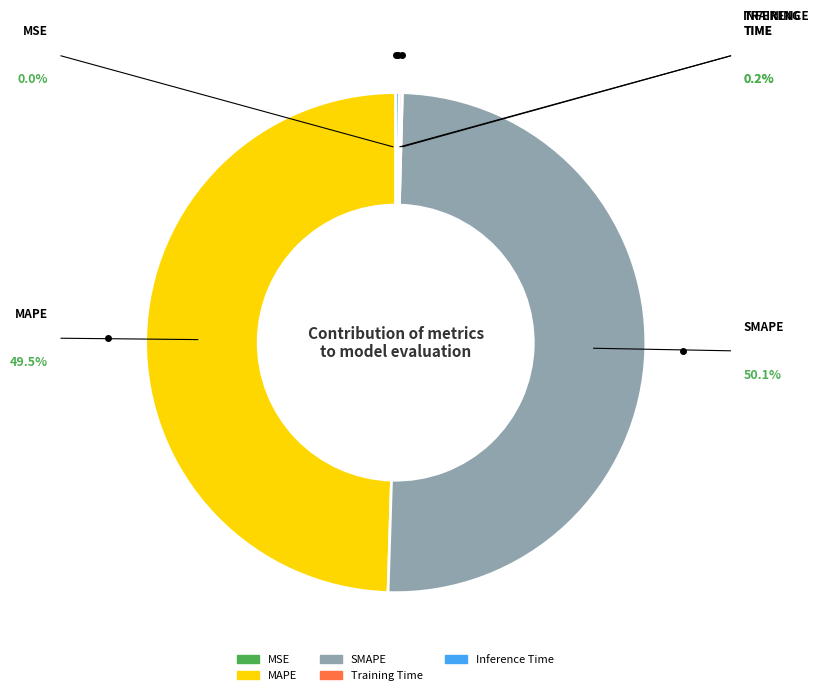

Which category has the biggest portion of the pie?

SMAPE